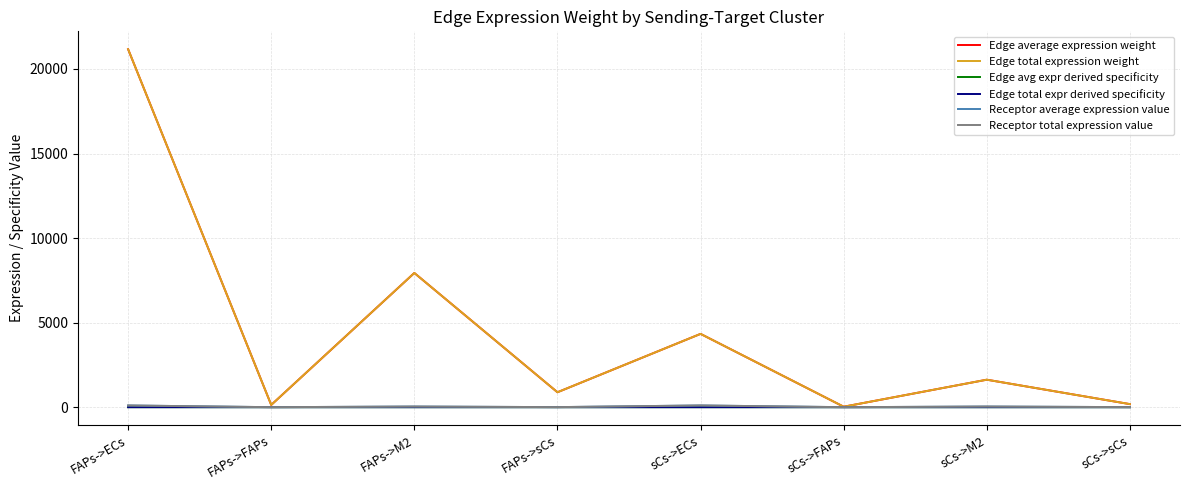

Reading left to right, transcribe all the data shown in this chart.

Edge average expression weight: 21166.2	133.7	7936.1	883.2	4334.8	27.4	1625.3	180.9
Edge total expression weight: 21166.2	133.7	7936.1	883.2	4334.8	27.4	1625.3	180.9
Edge avg expr derived specificity: 0.6	0.0	0.2	0.0	0.1	0.0	0.0	0.0
Edge total expr derived specificity: 0.6	0.0	0.2	0.0	0.1	0.0	0.0	0.0
Receptor average expression value: 101.8	0.6	38.2	4.2	101.8	0.6	38.2	4.2
Receptor total expression value: 101.8	0.6	38.2	4.2	101.8	0.6	38.2	4.2